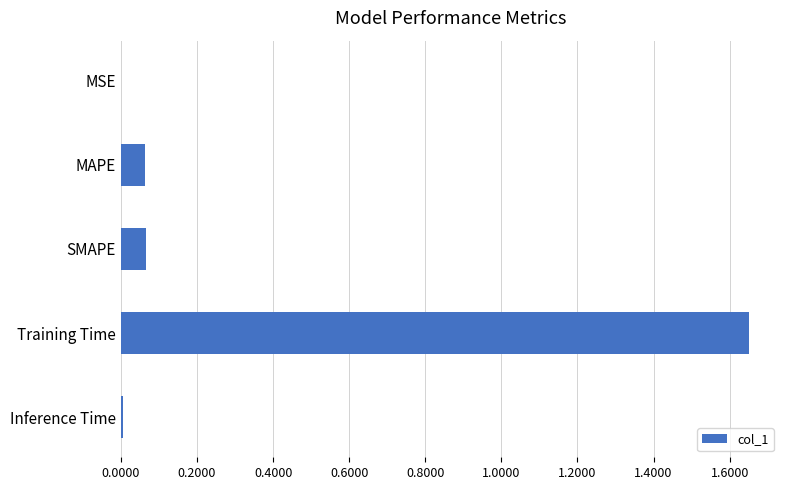

Which category has the highest value across all series?

Training Time